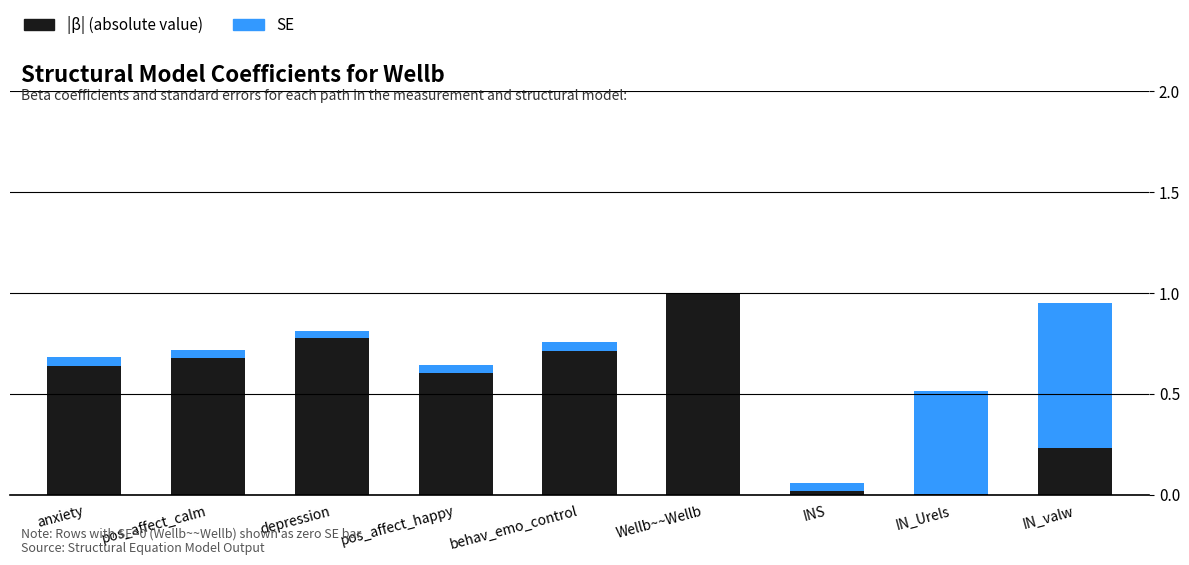

Count the number of data series in this chart.

2